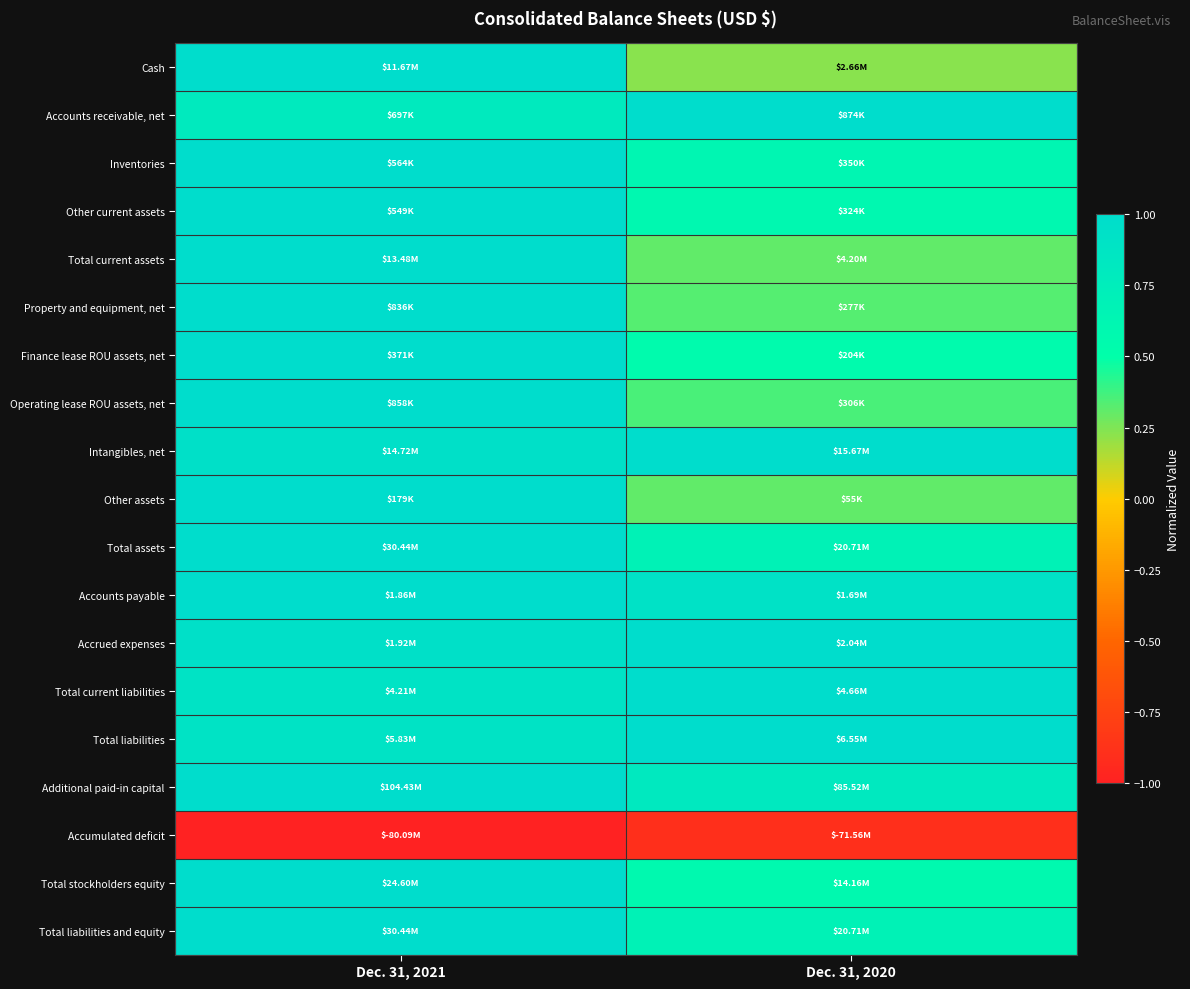

At which category is the sum across all series the highest?

Dec. 31, 2021